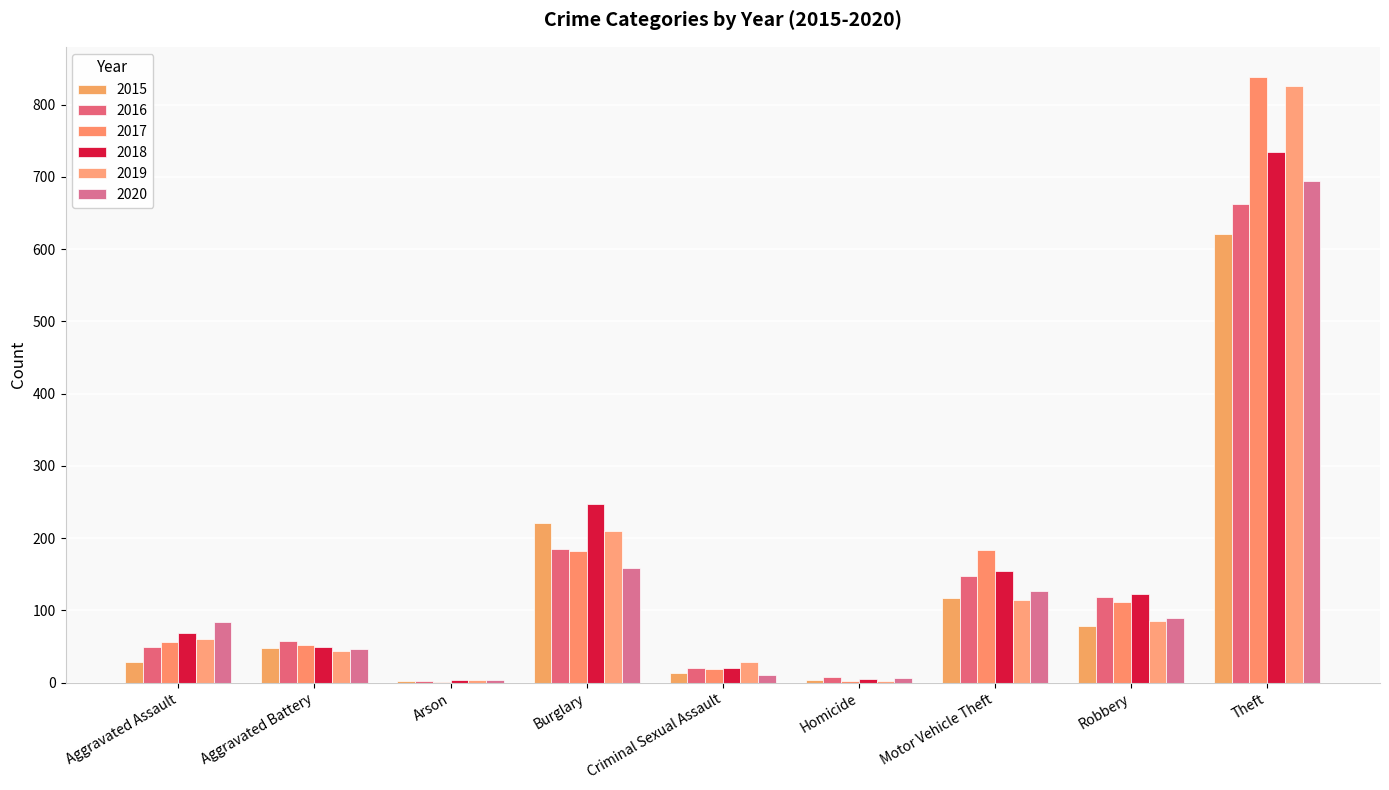

What is the difference between the 2017 values at Aggravated Assault and Robbery?

54